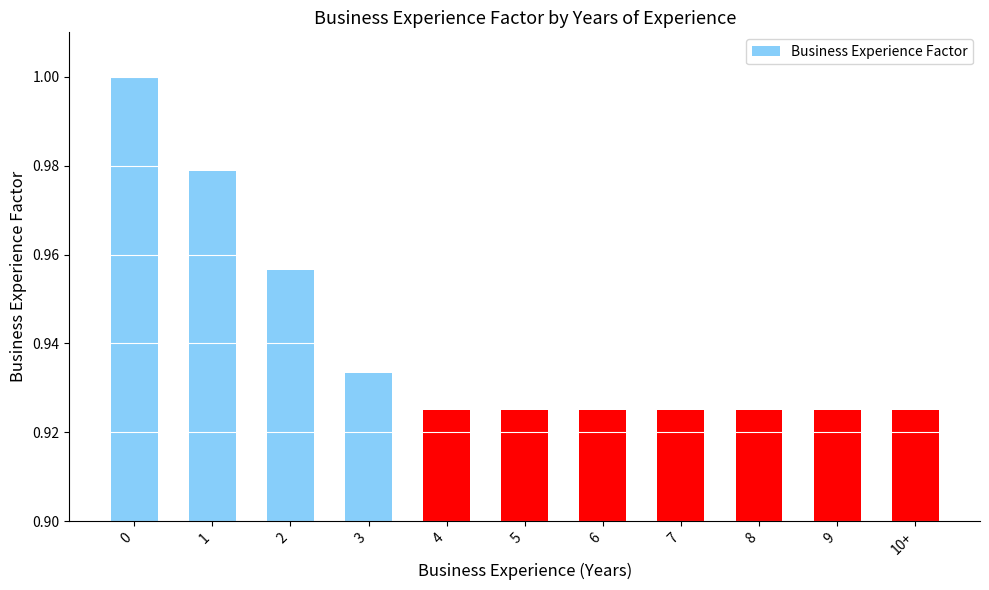

True or false: the data shows 1.0 at 1.

True